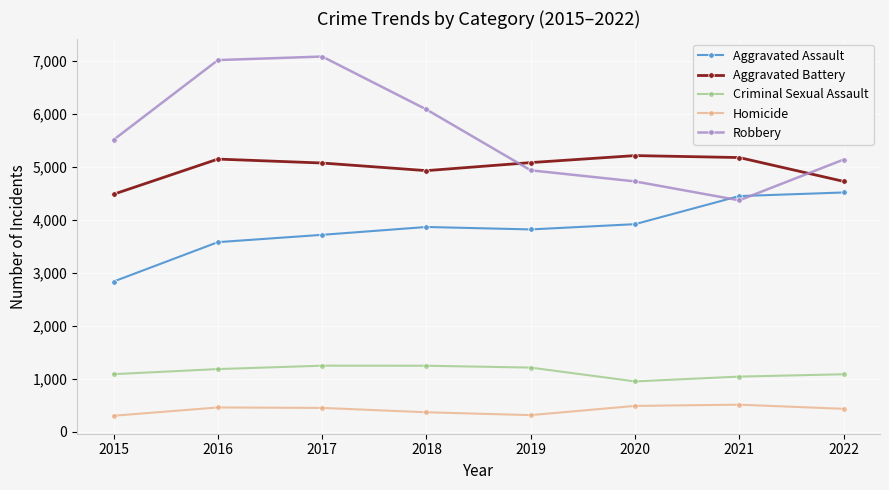

What is the sum of the Aggravated Assault values at 2015 and 2022?

7352